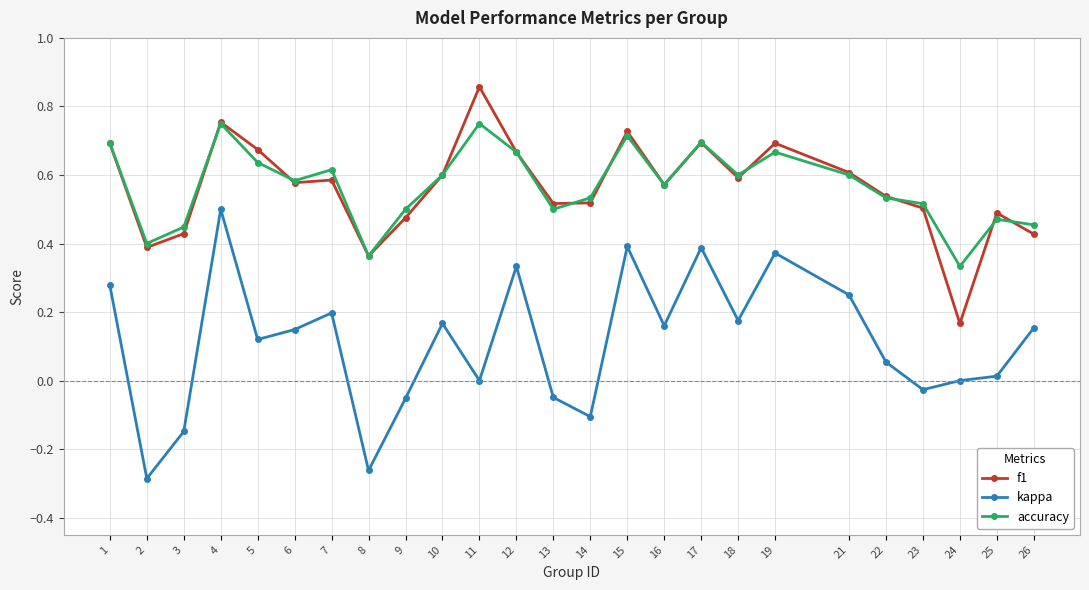

What is the total value across all series at 1?

1.7